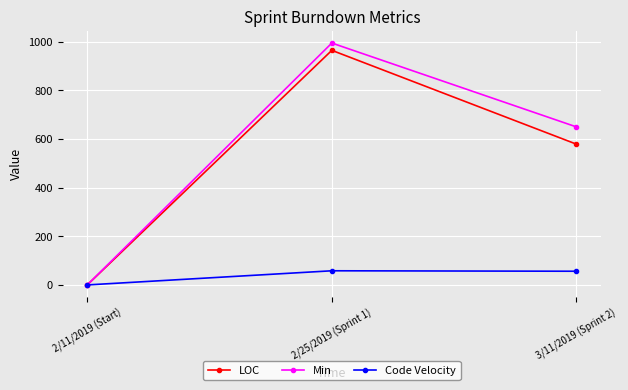

The value of LOC at 2/11/2019 (Start) is 0.0. True or false?

True